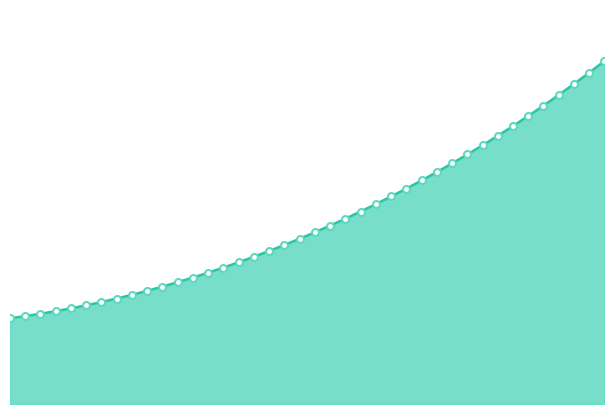

Does the chart have visible grid lines?

No